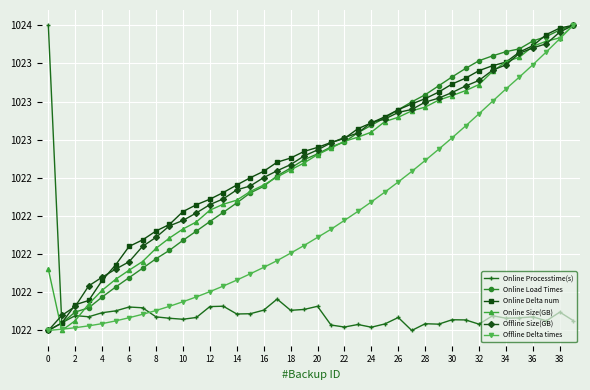

What are all the series names shown in the legend?

Online Processtime(s), Online Load Times, Online Delta num, Online Size(GB), Offline Size(GB), Offline Delta times